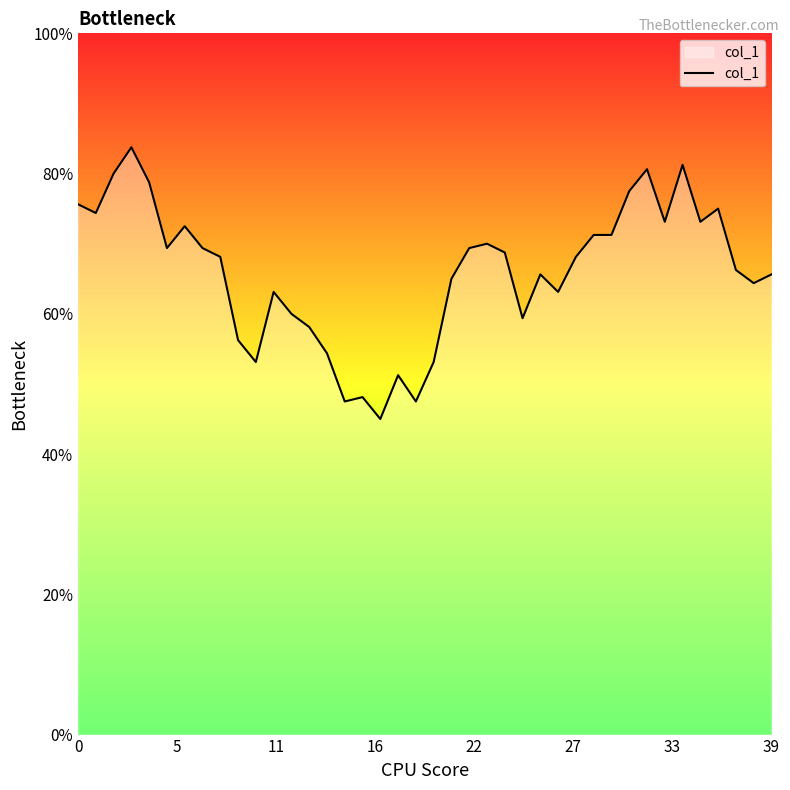

Does the chart display data point markers on the line(s)?

No